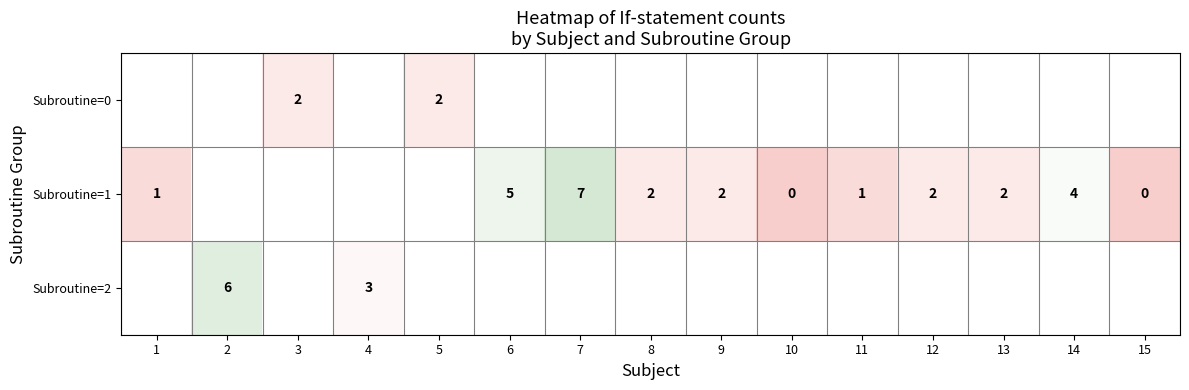

Is it true that Subroutine=2 equals 8 at 2?

False